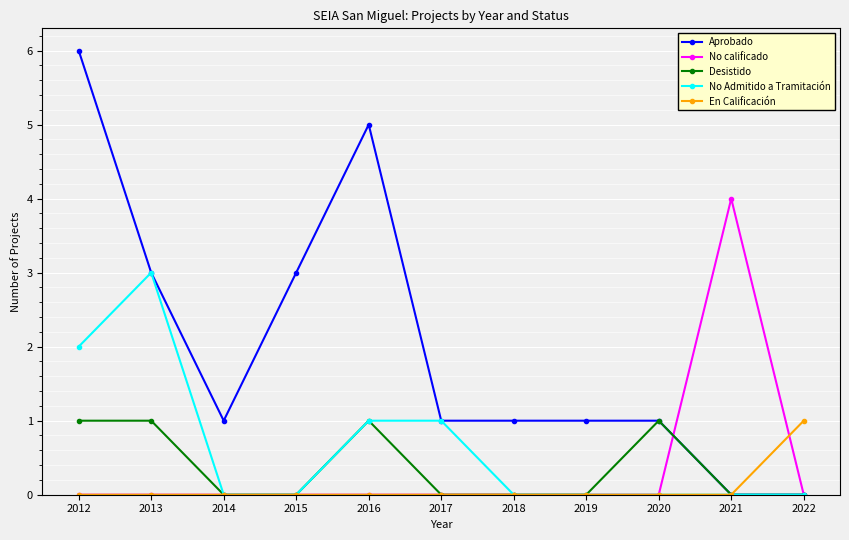

True or false: En Calificación has a value of 1 at 2022.

True